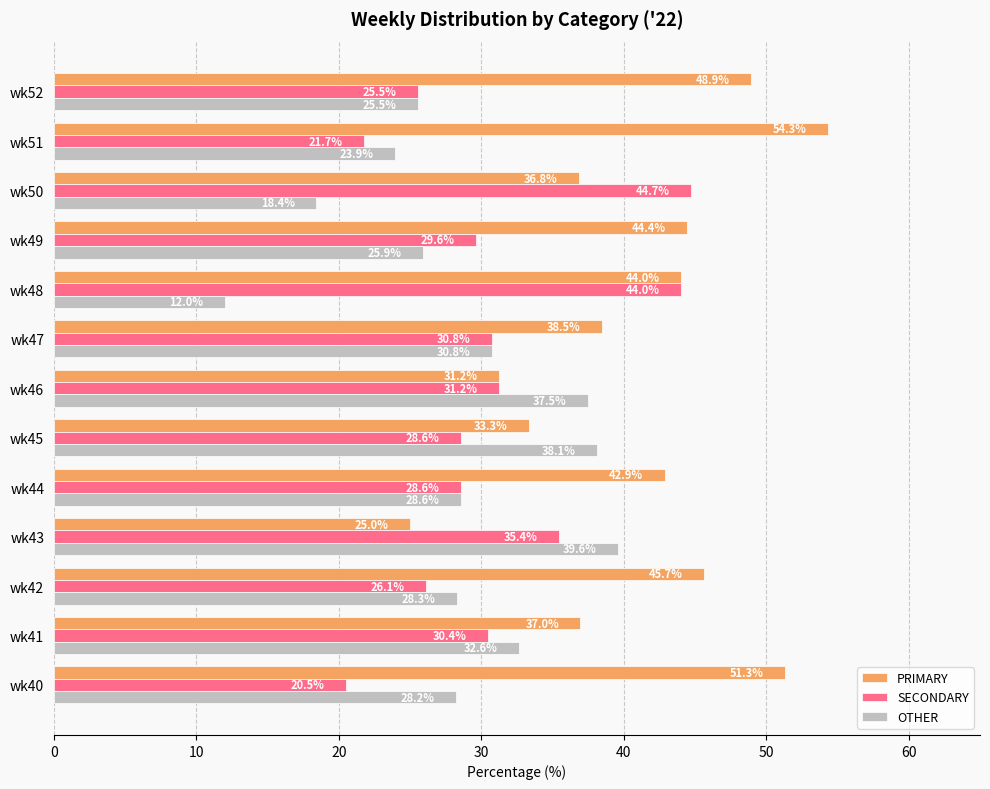

At how many categories does at least one series exceed 15?

13